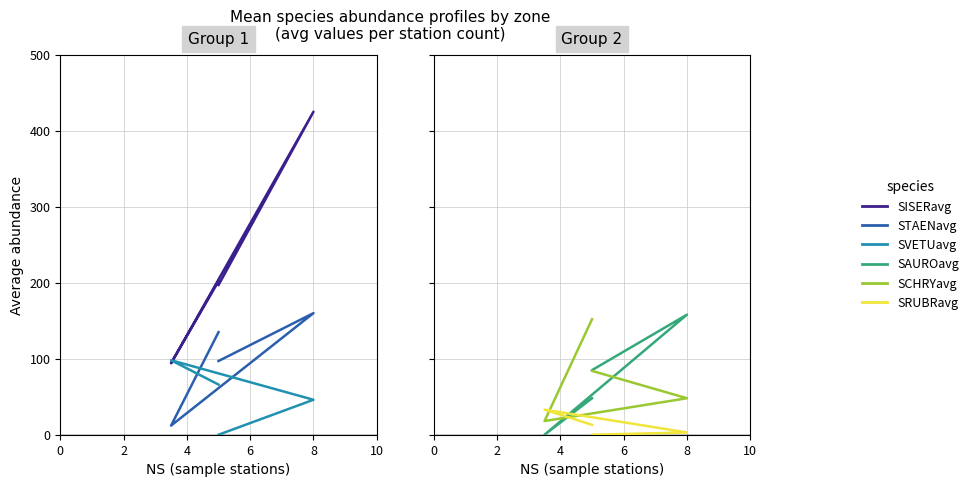

At which category does the chart reach its peak across all series?

8